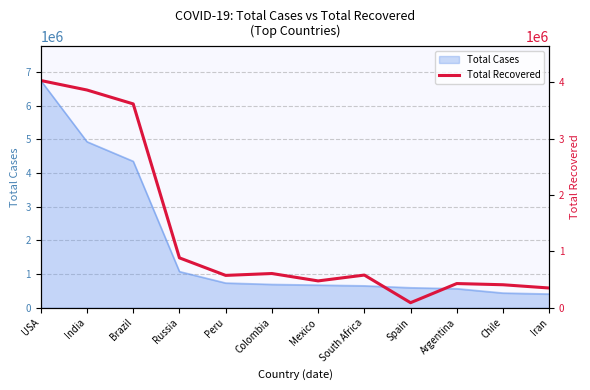

What is the label of the 8th point from the left?

South Africa